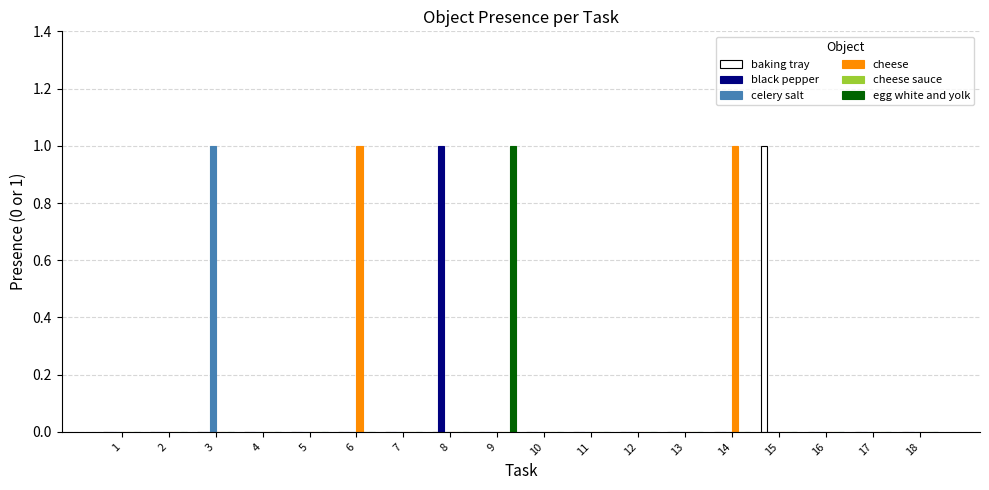

Between 3 and 13, which series saw the biggest shift?

celery salt